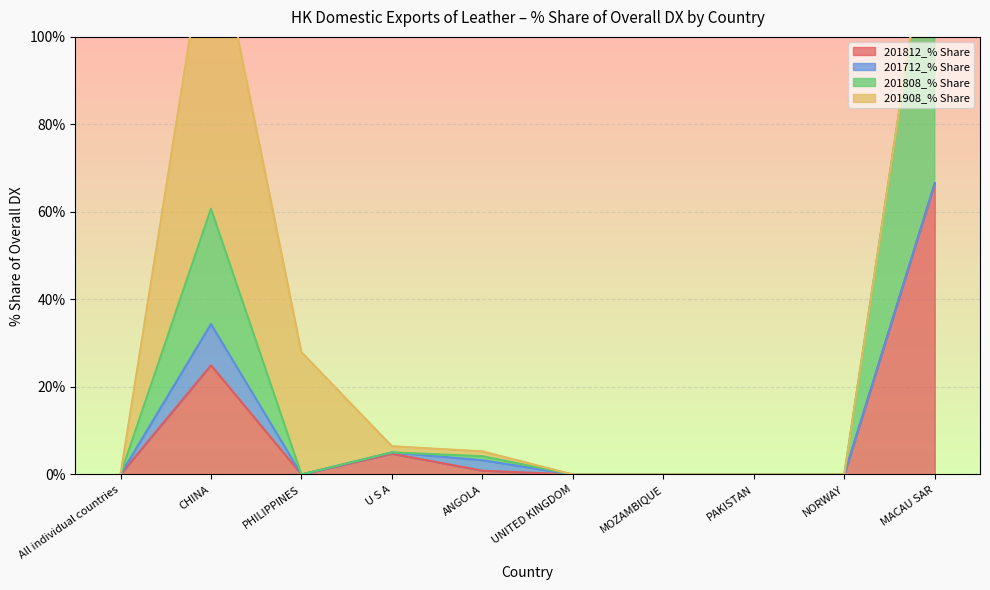

At which label is 201812_% Share closest to 33?

CHINA